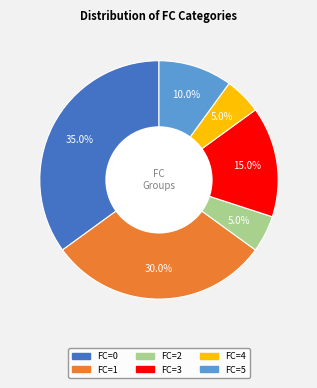

Is there any slice that represents more than half of the pie?

No